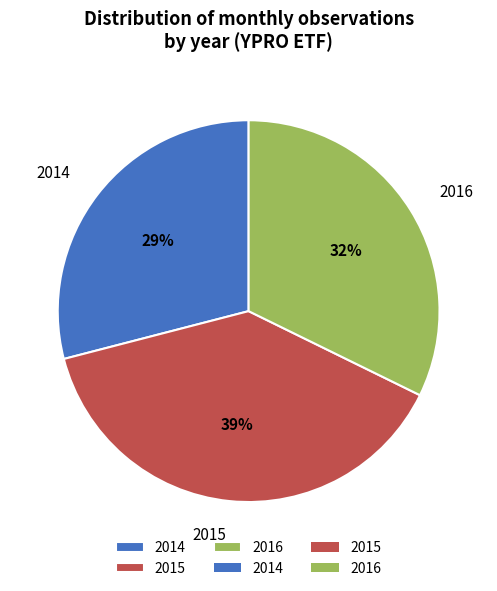

Between 2015 and 2014, which is larger?

2015